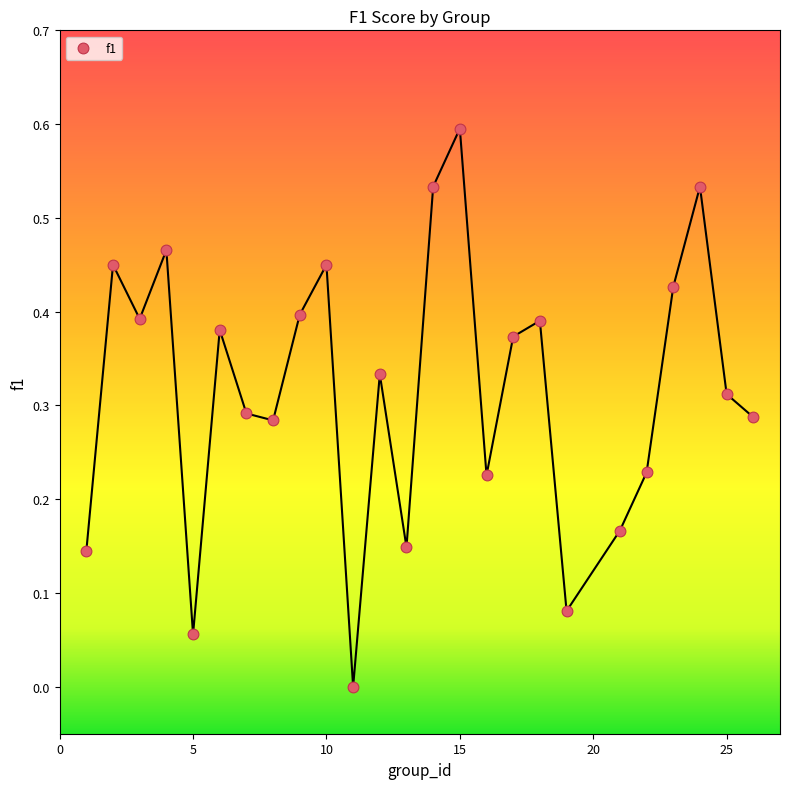

What is the range of Y values (max minus min)?

0.6